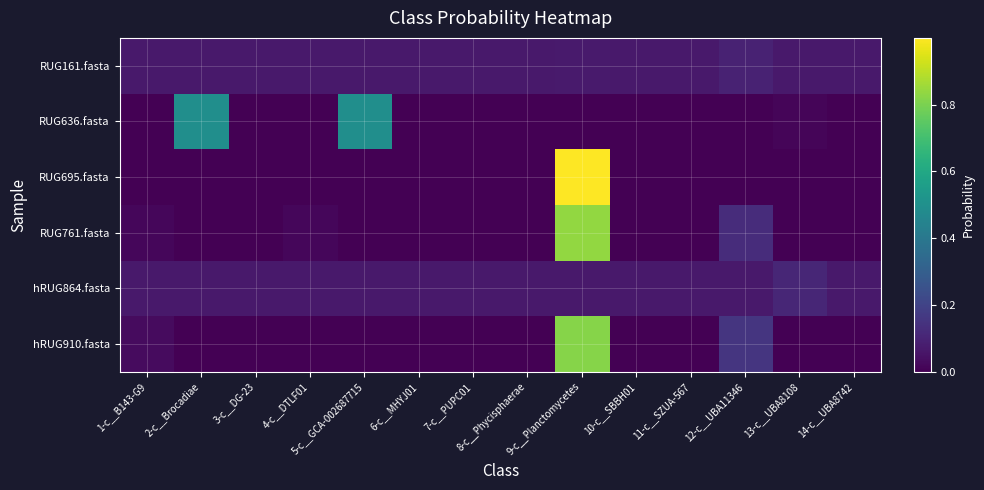

What is the total value across all series at 13-c__UBA8108?

0.2